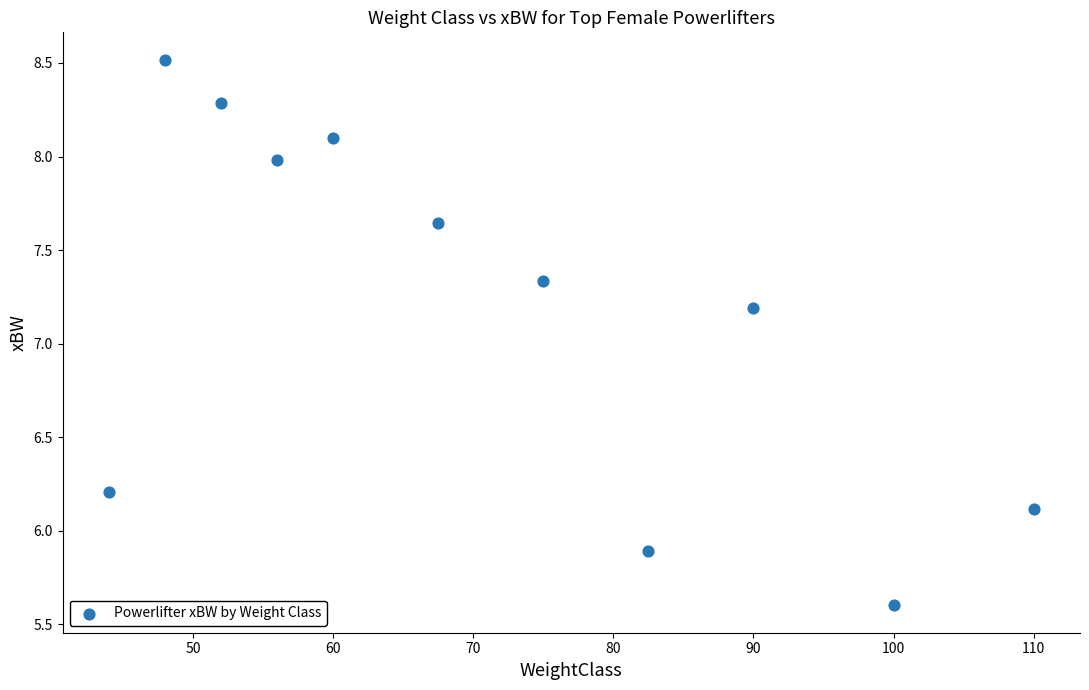

What is the average X value?

71.4